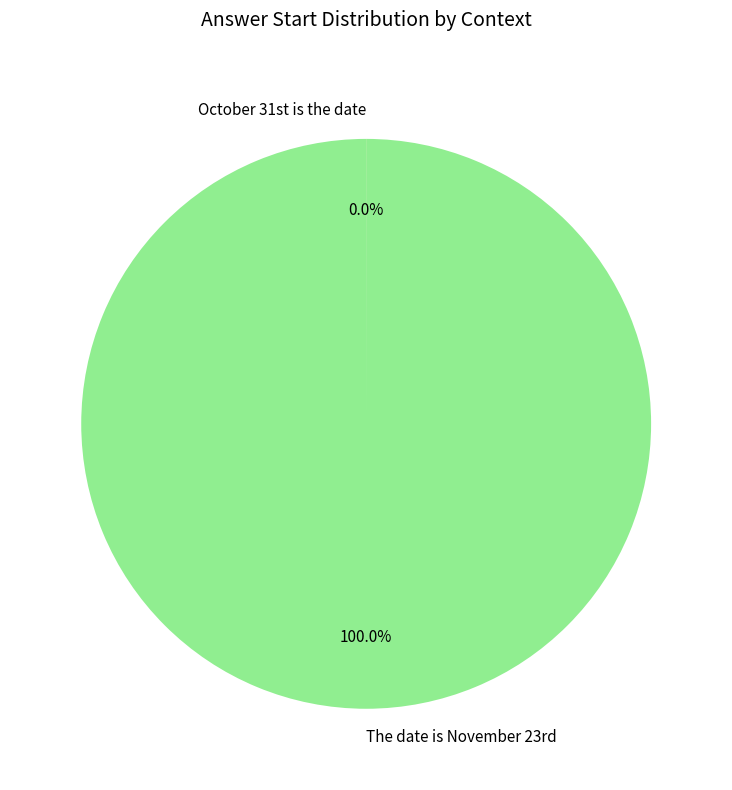

What is the largest slice in the pie chart?

The date is November 23rd